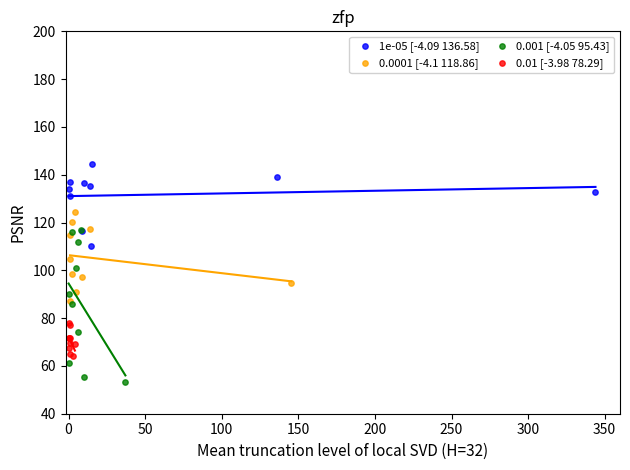

Which series reaches the minimum Y coordinate?

0.001 [-4.05 95.43]